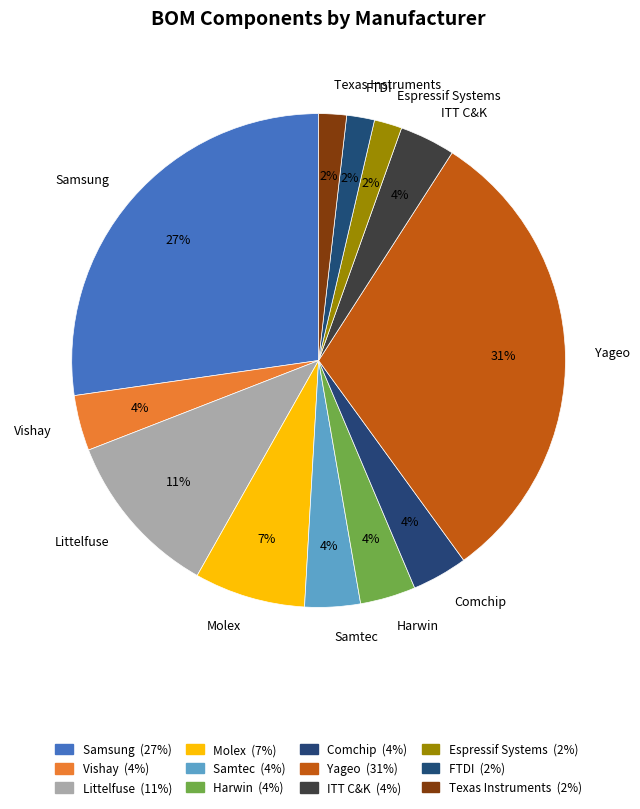

Which category has the biggest portion of the pie?

Yageo